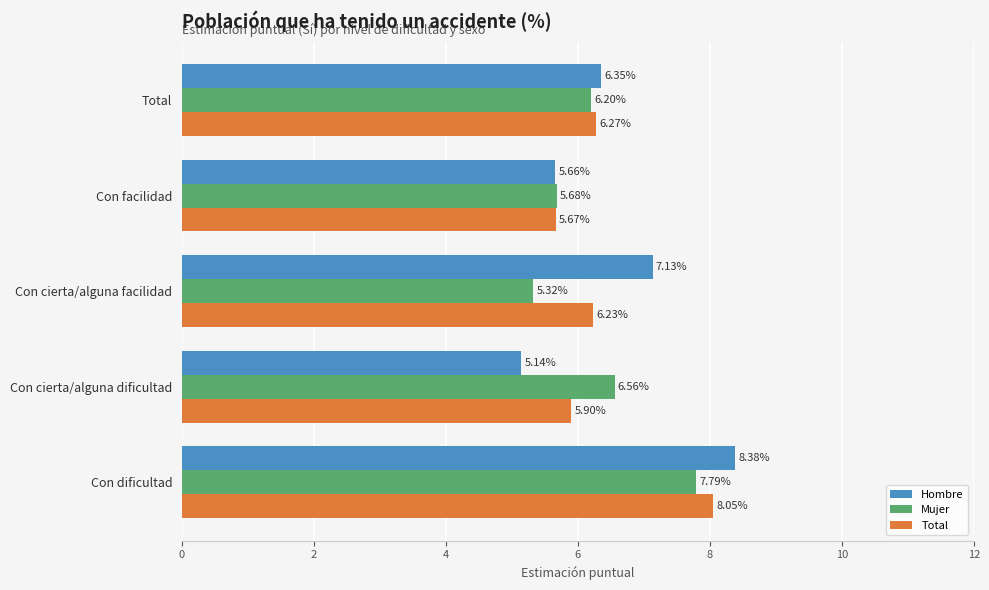

What is the difference between the second highest and minimum values in the Mujer series?

1.2